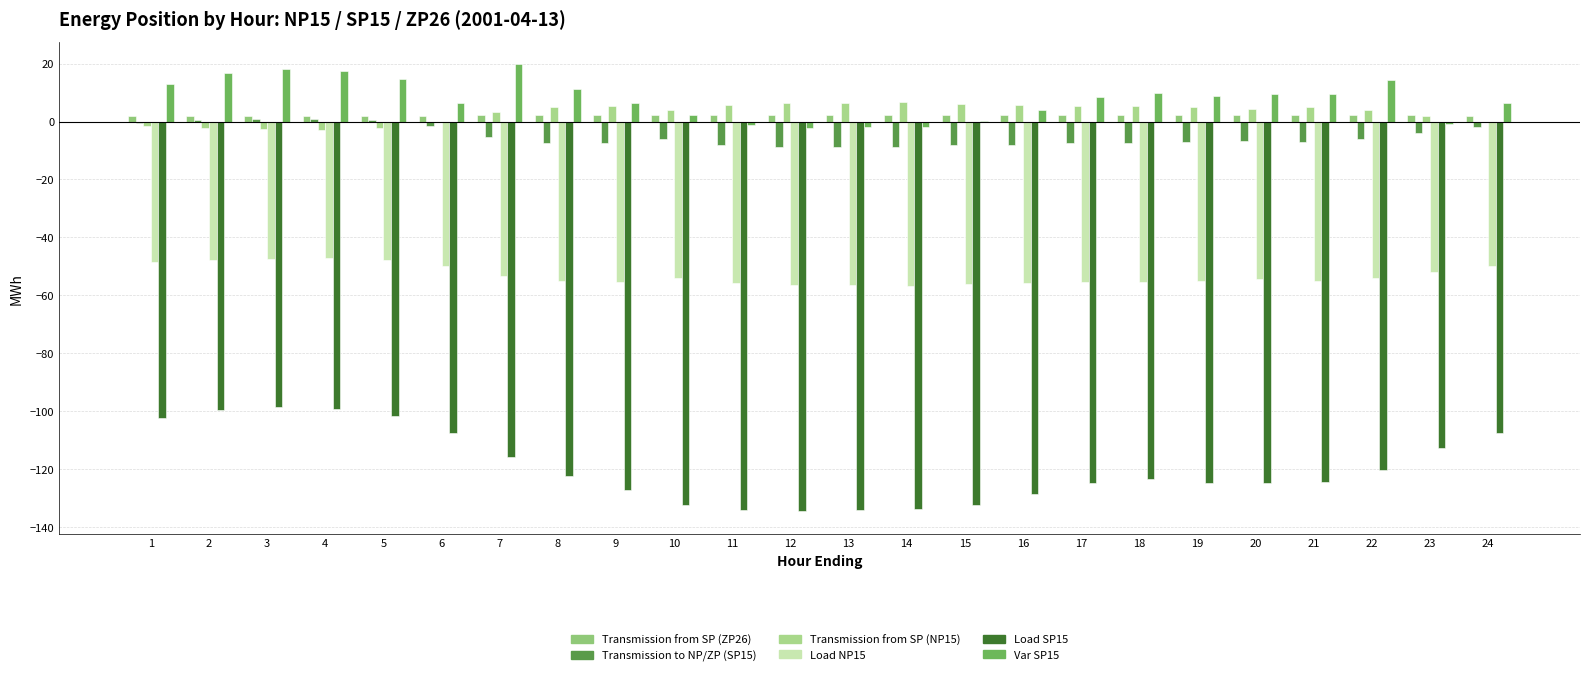

Reading left to right, transcribe all the data shown in this chart.

Transmission from SP (ZP26): 1=2.0	2=1.9	3=1.9	4=1.9	5=1.9	6=2.0	7=2.2	8=2.2	9=2.2	10=2.2	11=2.3	12=2.3	13=2.3	14=2.3	15=2.3	16=2.3	17=2.2	18=2.2	19=2.2	20=2.2	21=2.2	22=2.2	23=2.1	24=2.0
Transmission to NP/ZP (SP15): 1=-0.4	2=0.4	3=0.8	4=0.9	5=0.4	6=-1.7	7=-5.3	8=-7.3	9=-7.5	10=-6.2	11=-8.1	12=-8.6	13=-8.8	14=-8.9	15=-8.2	16=-8.0	17=-7.5	18=-7.5	19=-7.1	20=-6.6	21=-7.1	22=-6.1	23=-4.0	24=-2.0
Transmission from SP (NP15): 1=-1.5	2=-2.3	3=-2.7	4=-2.8	5=-2.4	6=-0.3	7=3.1	8=5.0	9=5.2	10=4.0	11=5.9	12=6.3	13=6.5	14=6.6	15=5.9	16=5.8	17=5.3	18=5.3	19=4.9	20=4.4	21=4.9	22=3.9	23=1.9	24=-0.1
Load NP15: 1=-48.5	2=-47.7	3=-47.3	4=-47.2	5=-47.6	6=-49.7	7=-53.1	8=-55.0	9=-55.2	10=-54.0	11=-55.9	12=-56.3	13=-56.5	14=-56.6	15=-55.9	16=-55.8	17=-55.3	18=-55.3	19=-54.9	20=-54.4	21=-54.9	22=-53.9	23=-51.9	24=-49.9
Load SP15: 1=-102.3	2=-99.6	3=-98.5	4=-99.1	5=-101.4	6=-107.5	7=-115.7	8=-122.2	9=-127.1	10=-132.4	11=-133.9	12=-134.5	13=-134.0	14=-133.7	15=-132.3	16=-128.6	17=-124.8	18=-123.4	19=-124.9	20=-124.6	21=-124.3	22=-120.3	23=-112.7	24=-107.4
Var SP15: 1=13.0	2=16.6	3=18.1	4=17.6	5=14.8	6=6.5	7=19.8	8=11.3	9=6.3	10=2.2	11=-1.3	12=-2.3	13=-2.0	14=-1.8	15=0.3	16=4.1	17=8.5	18=9.9	19=8.8	20=9.6	21=9.4	22=14.4	23=-0.9	24=6.5